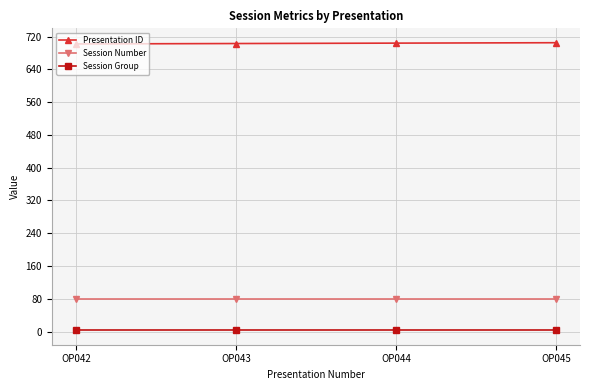

Rank the series at OP042 from highest to lowest value.

Presentation ID, Session Number, Session Group